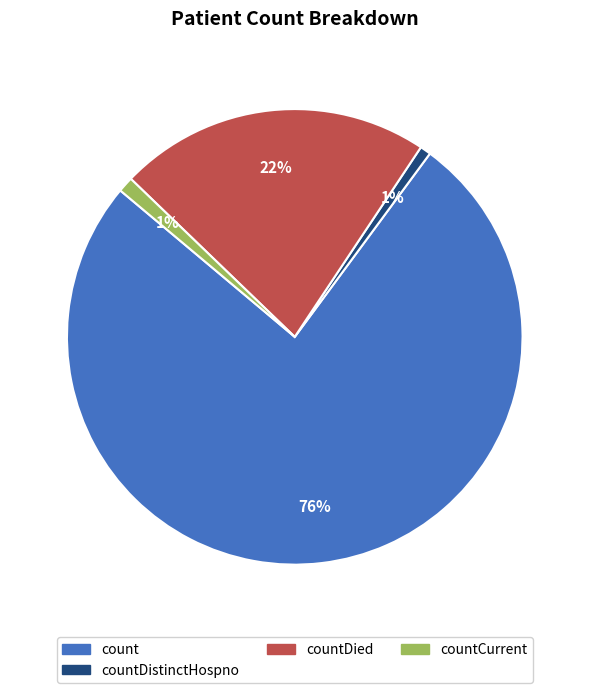

Is the sum of countCurrent and countDistinctHospno greater than half?

No